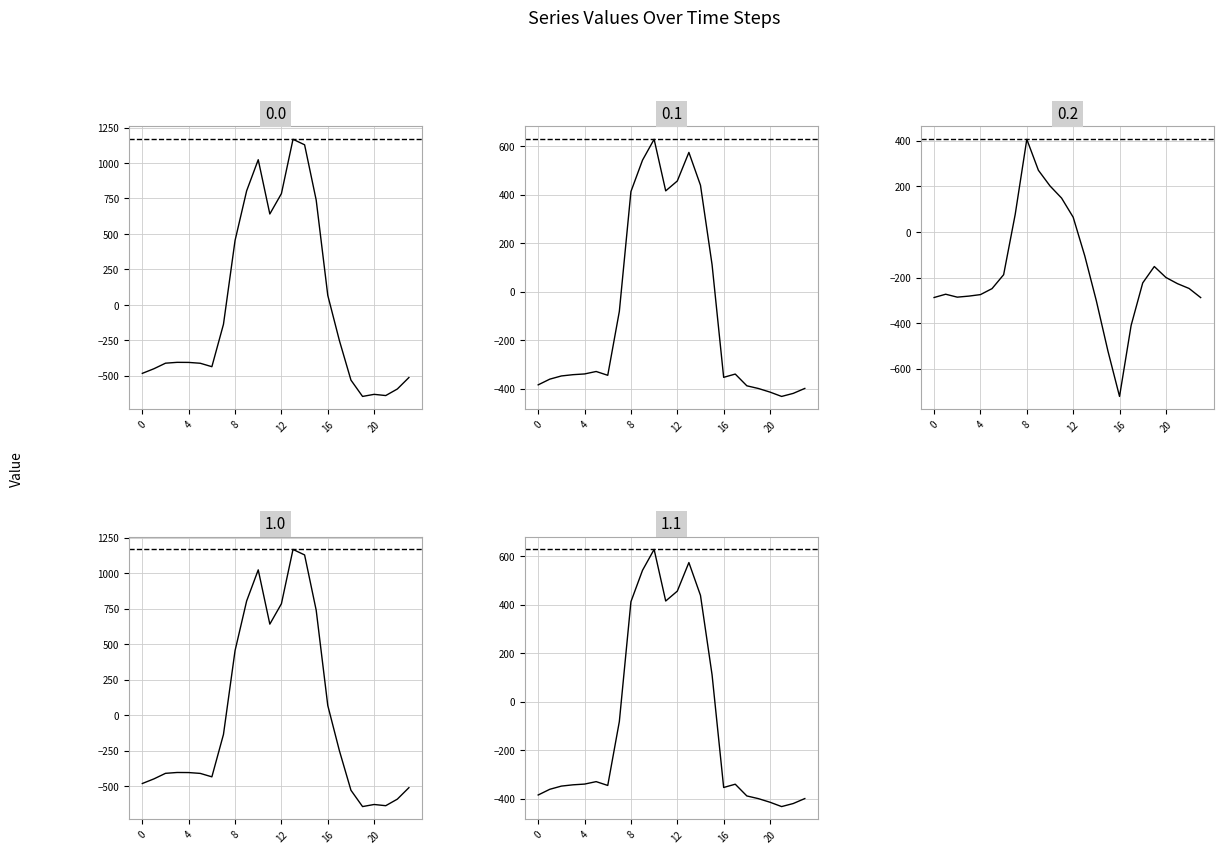

At 19, list the series in order from largest to smallest.

0.2, 0.1, 1.1, 0.0, 1.0